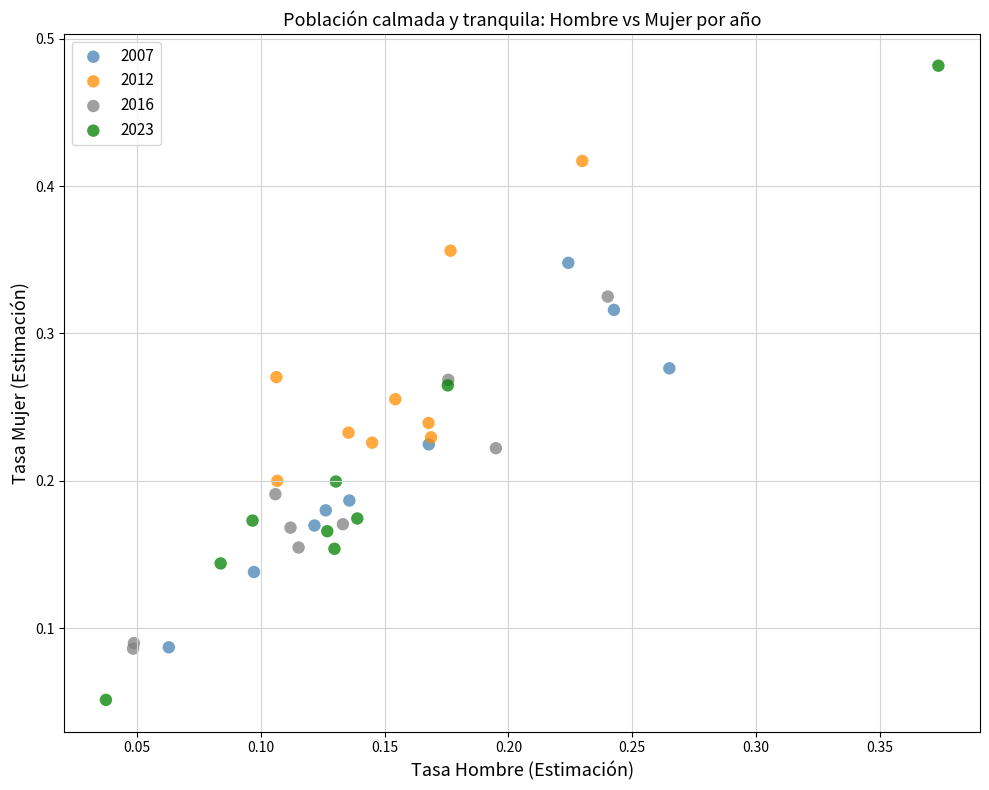

Which series has the widest spread of Y values?

2023